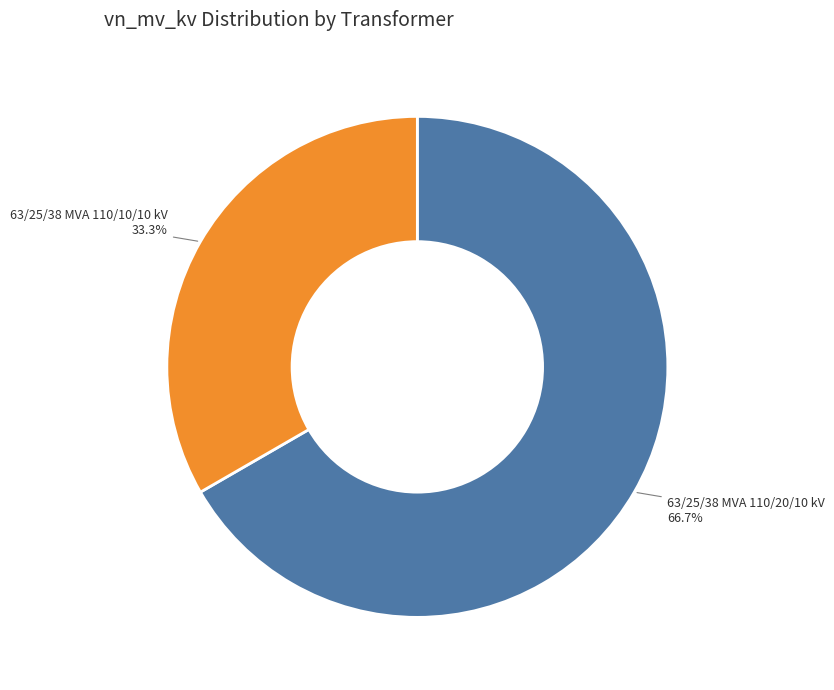

The 63/25/38 MVA 110/20/10 kV slice represents 73% of the pie. True or false?

False